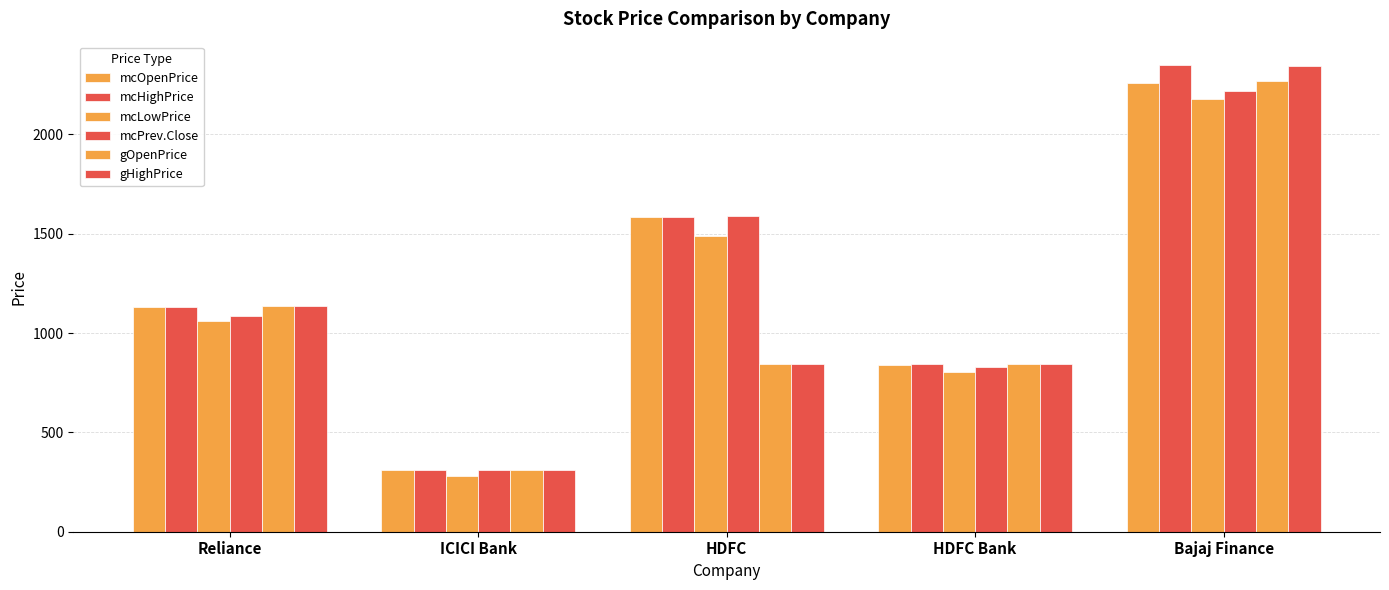

How many values in the mcOpenPrice series exceed 1130?

3